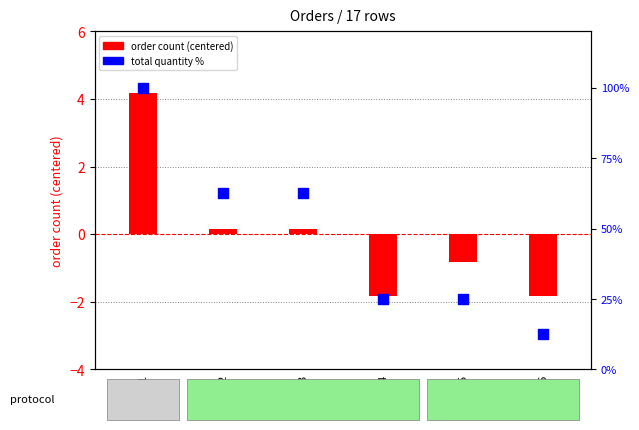

What are all the series names shown in the legend?

order count (centered), total quantity %